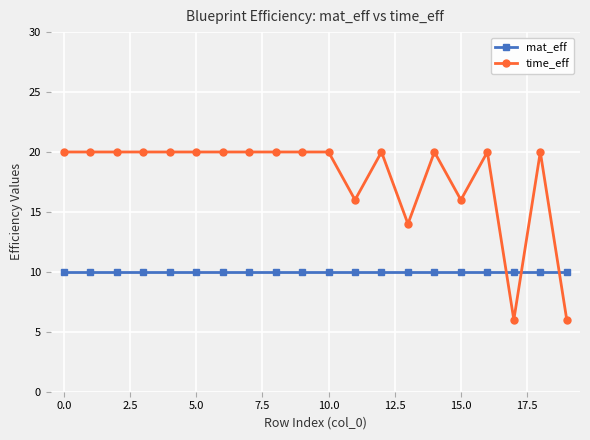

Rank the series by their maximum value, from highest to lowest.

time_eff, mat_eff